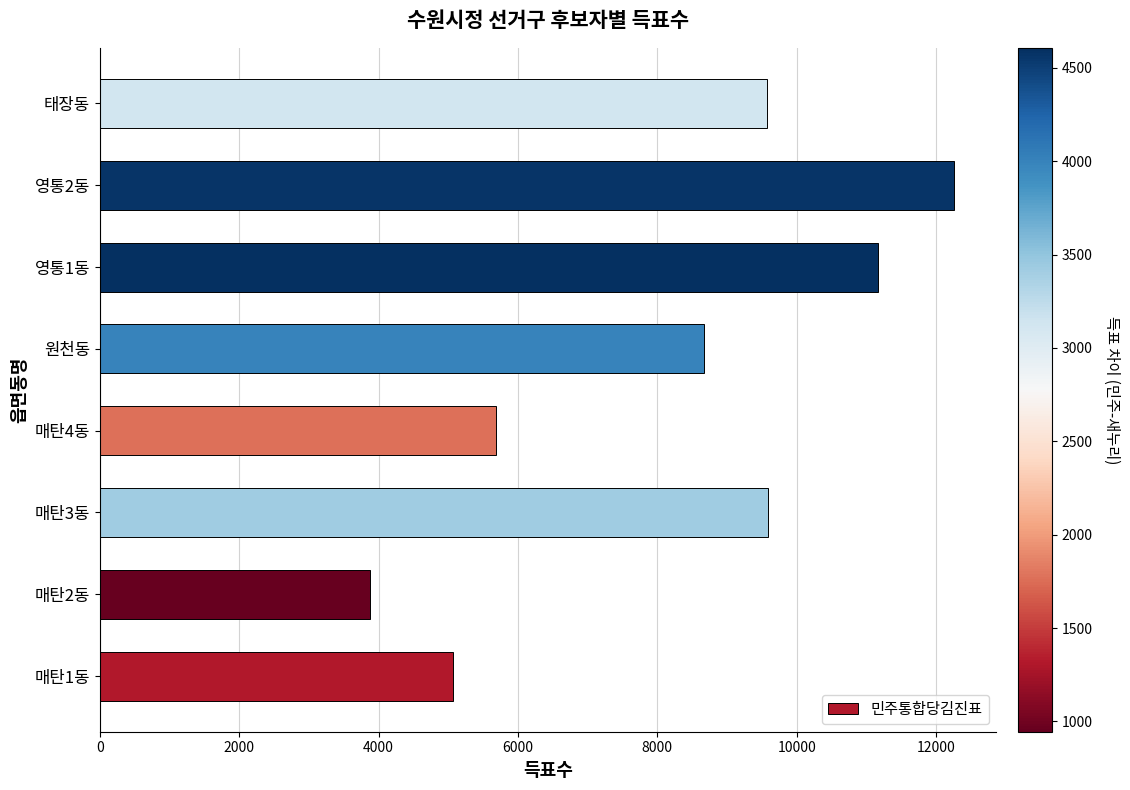

At which label is the value closest to 8065?

원천동